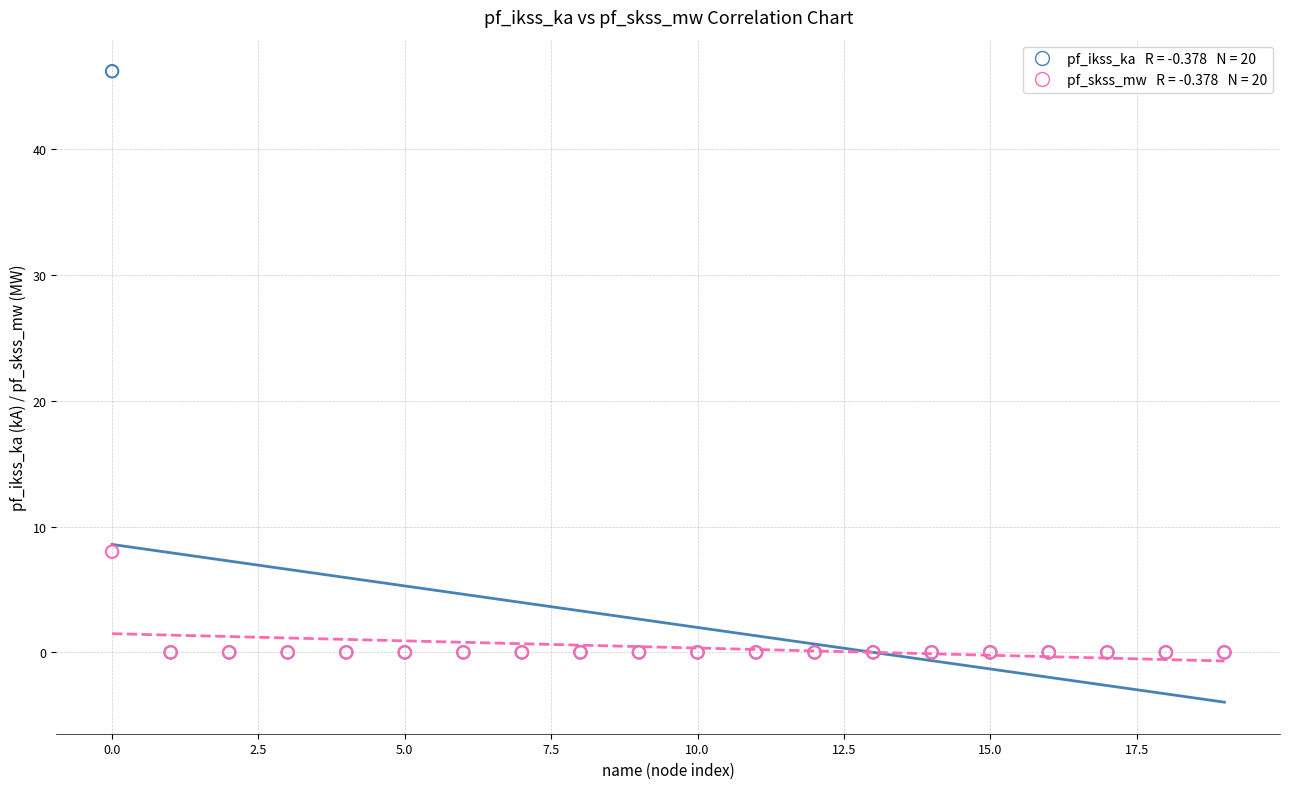

Across all series, what Y value is closest to 23?

8.0